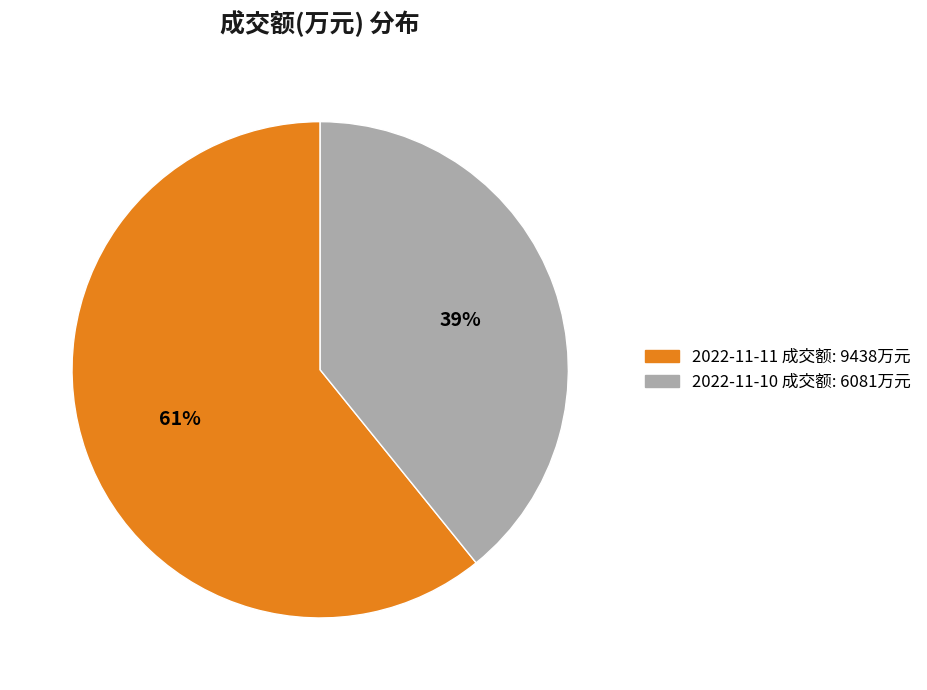

Which slice is the smallest?

2022-11-10